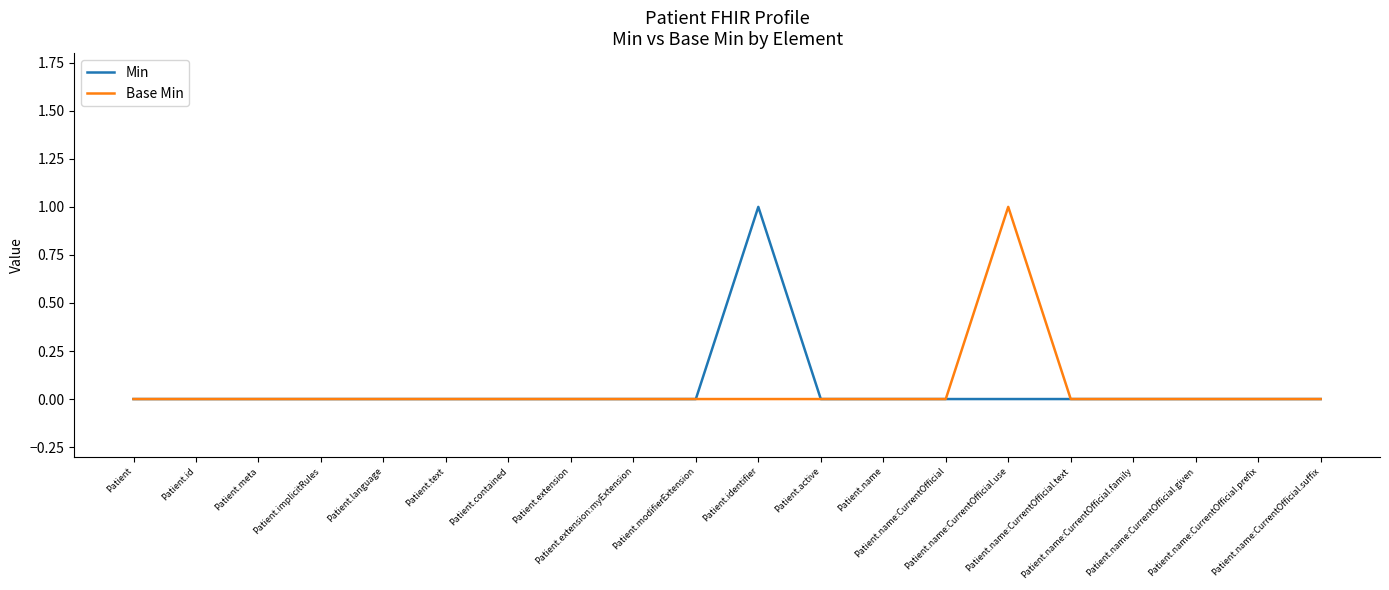

Is this an area chart (filled region under the line)?

No